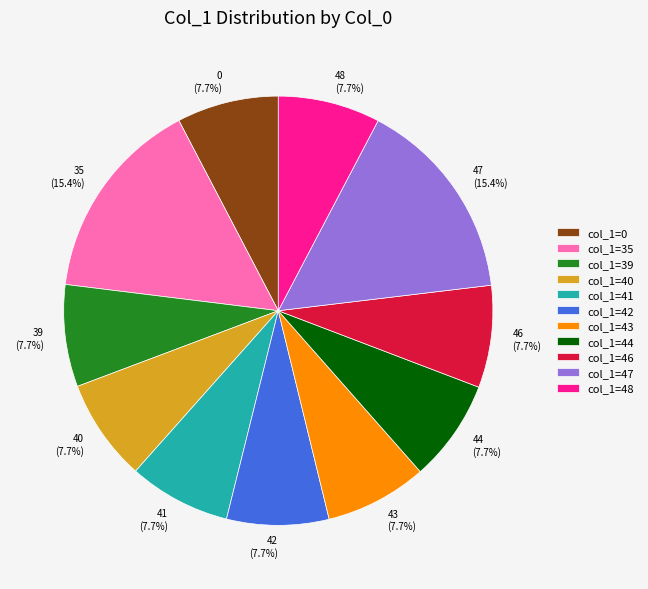

Between col_1=35 and col_1=48, which is larger?

col_1=35